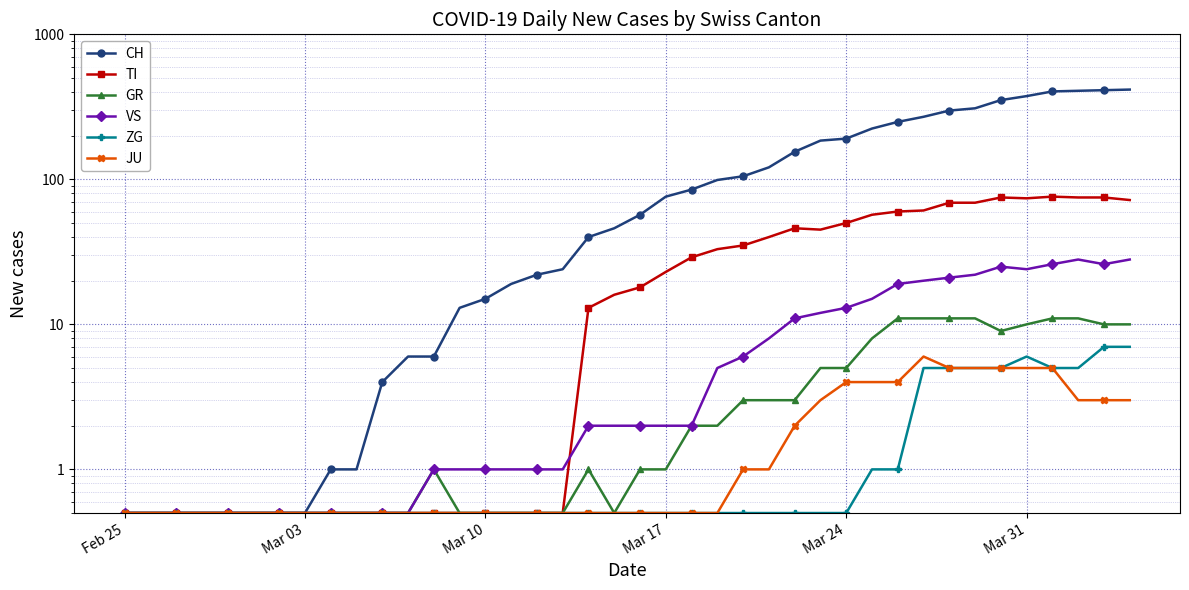

After their last crossing, which series has the higher values: TI or VS?

TI